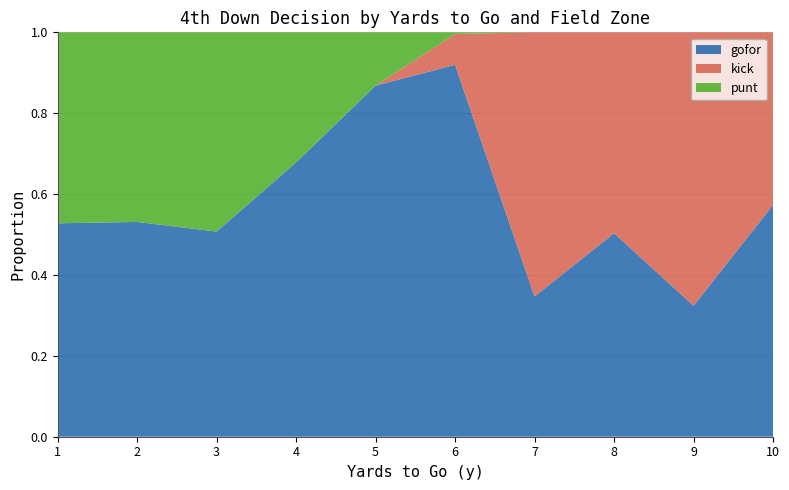

What is the total value across all series at 4?

1.0